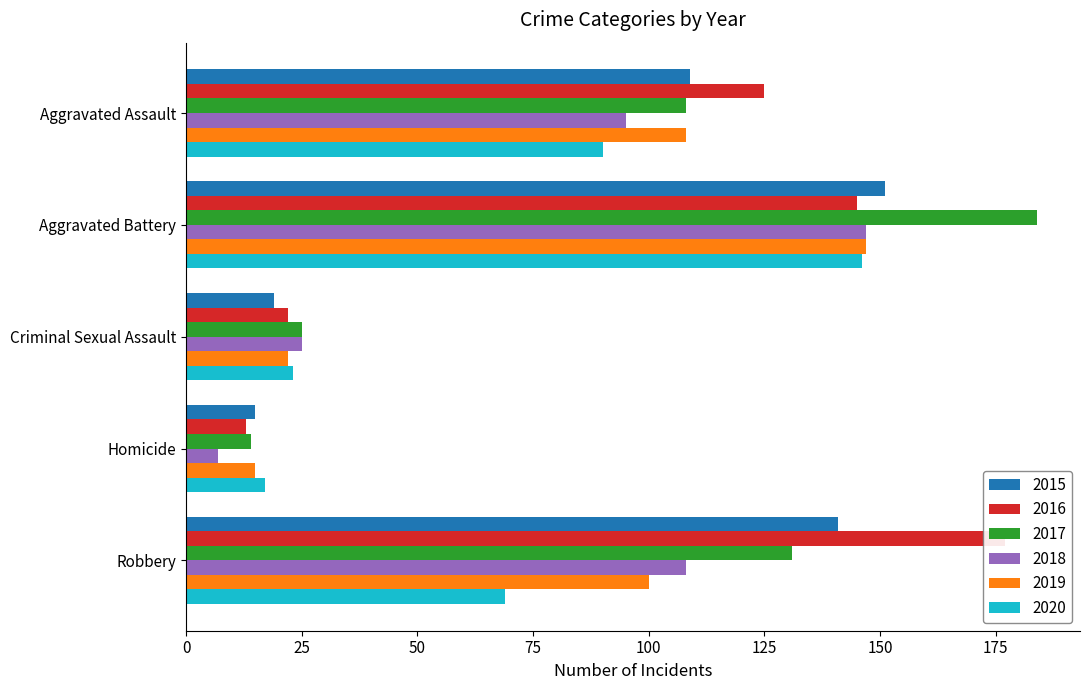

What is the value of the 2016 bar at the 3rd from the left?

22